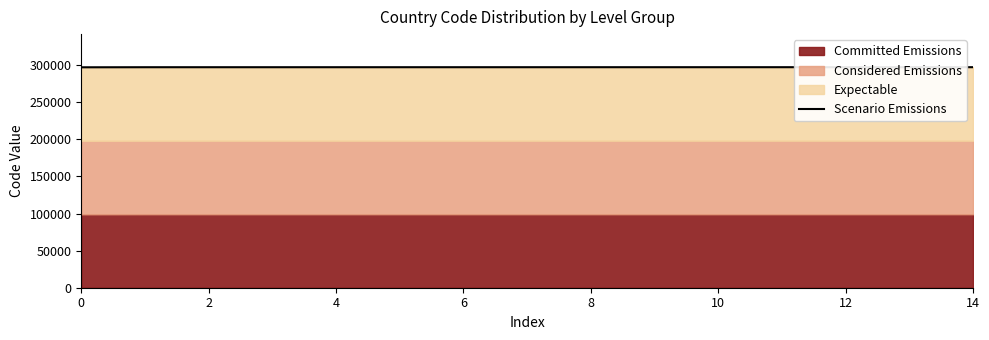

The value at 2 is 131363. True or false?

False